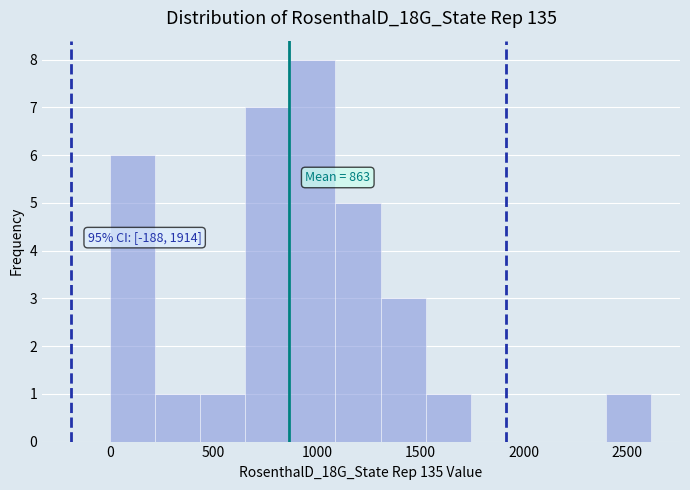

Over which range of the x-axis is the bar tallest?

850 to 1100